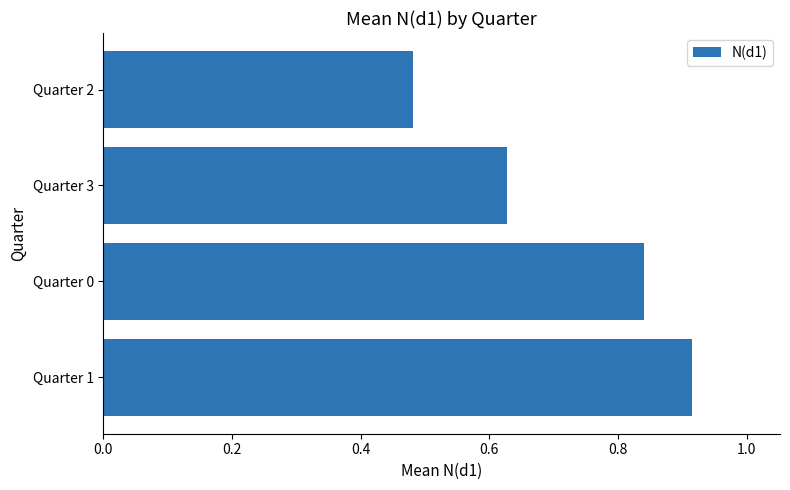

Where is the data nearest to the value 0?

Quarter 2